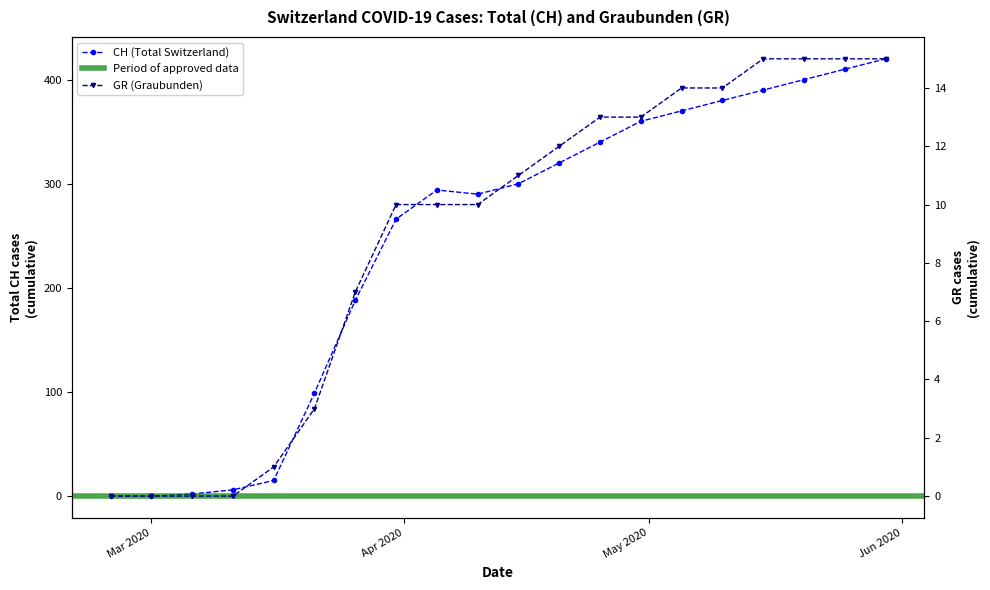

What is the ratio of the value at 2020-05-30 to the value at 2020-05-05?

1.1